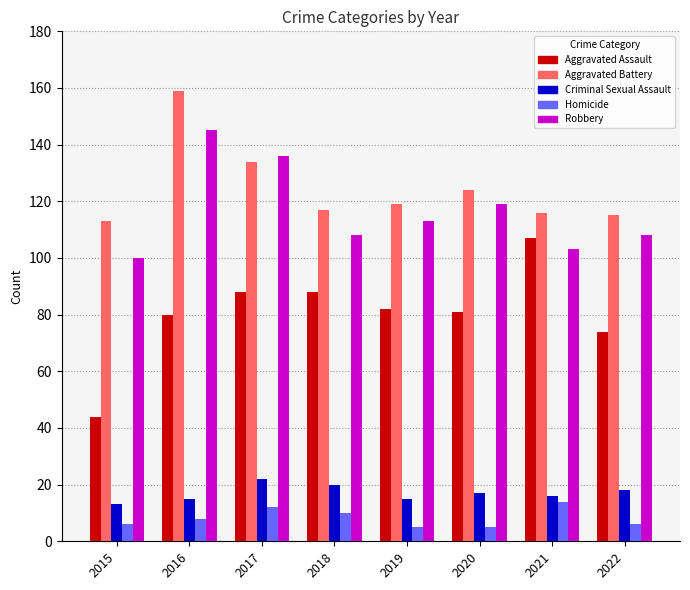

Reading right to left, transcribe all the data shown in this chart.

Aggravated Assault: 74	107	81	82	88	88	80	44
Aggravated Battery: 115	116	124	119	117	134	159	113
Criminal Sexual Assault: 18	16	17	15	20	22	15	13
Homicide: 6	14	5	5	10	12	8	6
Robbery: 108	103	119	113	108	136	145	100